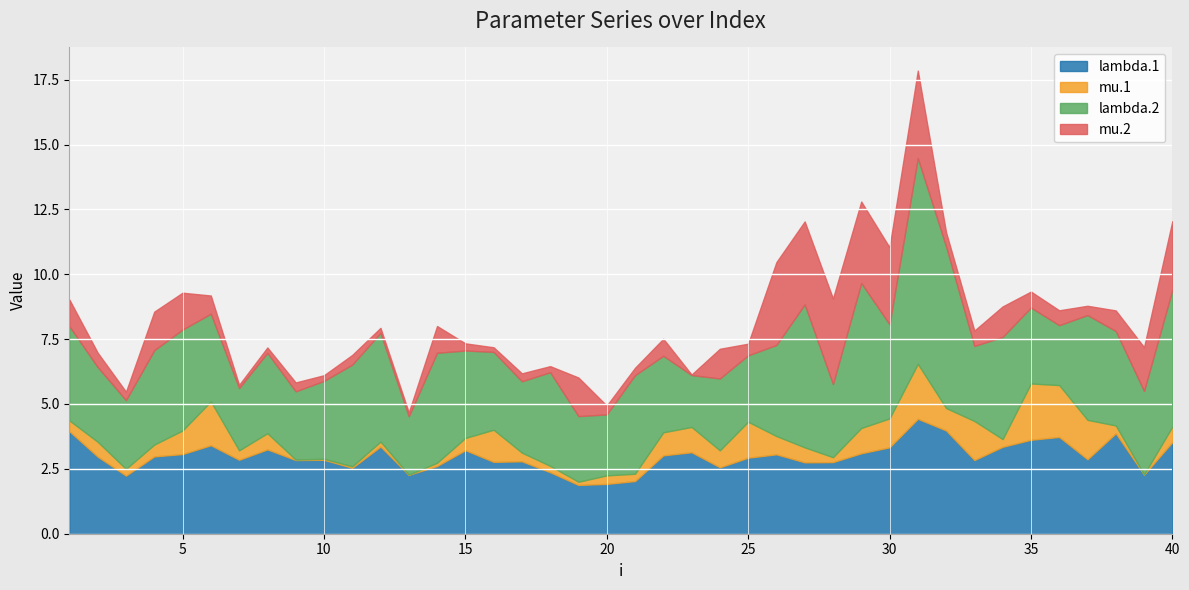

What is the sum of the mu.1 values at 26 and 34?

1.0